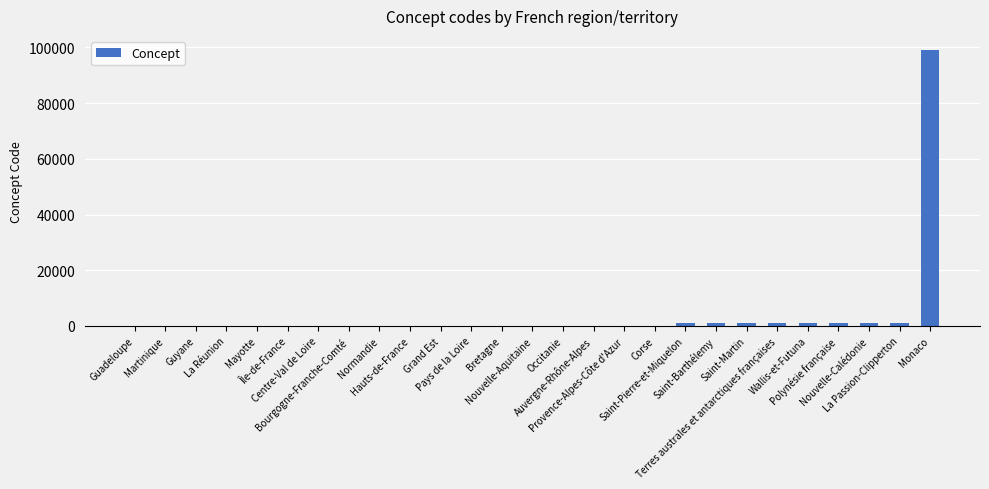

What is the sum of all values?

107711